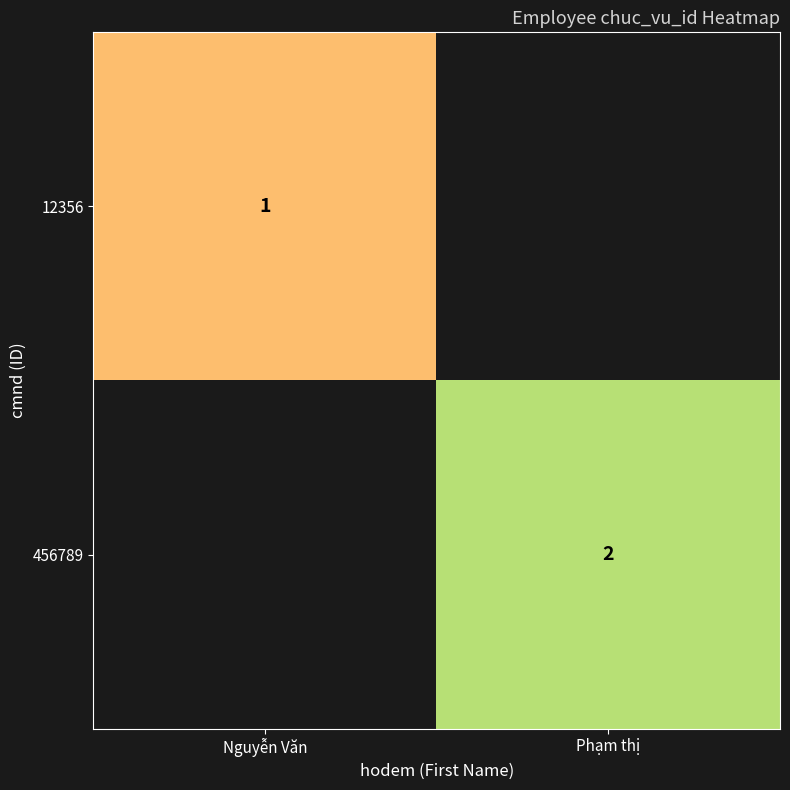

The value of 12356 at Nguyễn Văn is 1. True or false?

True